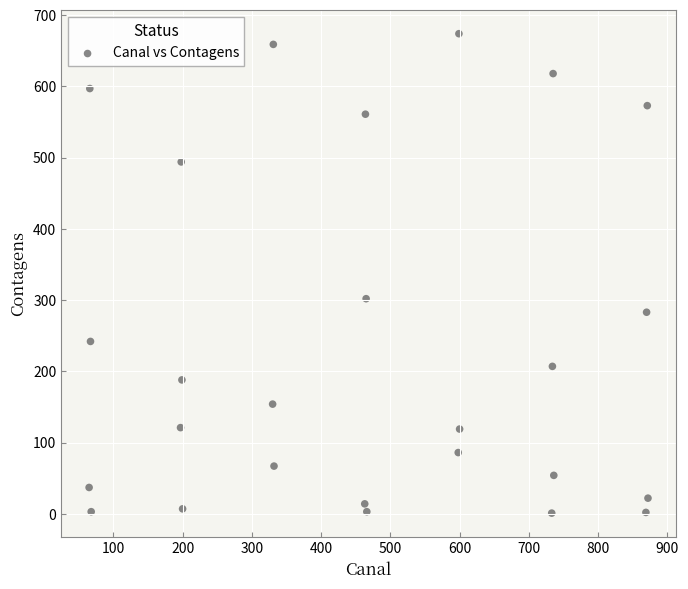

What Y value in the scatter plot is closest to 337?

302